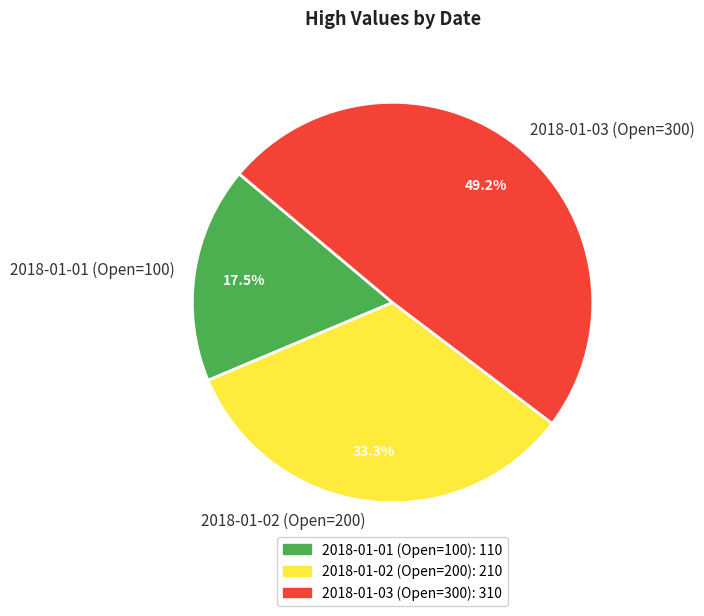

To the nearest percent, what is the combined percentage of 2018-01-02 (Open=200) and 2018-01-01 (Open=100)?

51%